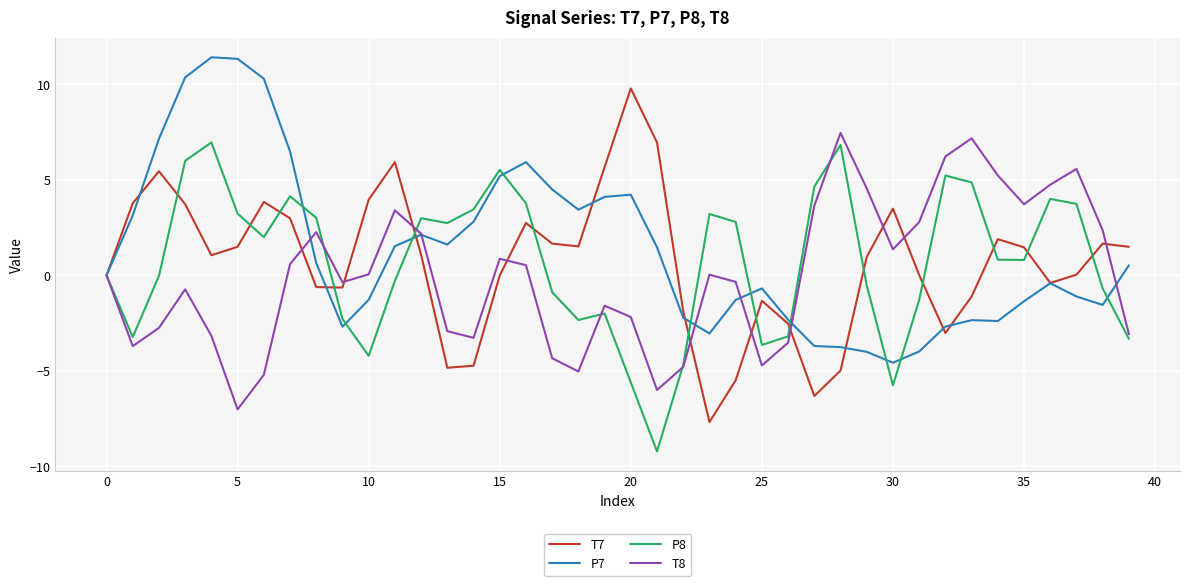

What is the difference between the maximum and second lowest values in the T7 series?

16.1